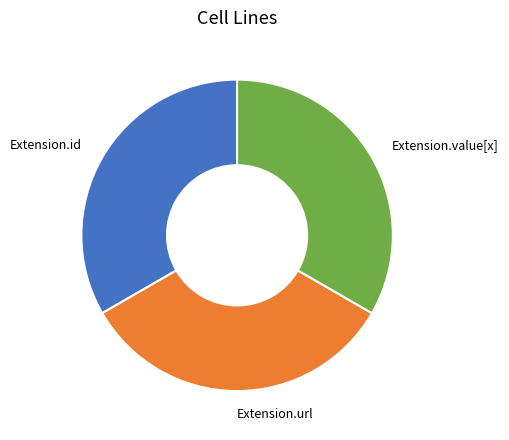

Approximately how many times larger is the value at Extension.id compared to Extension.url?

1.0